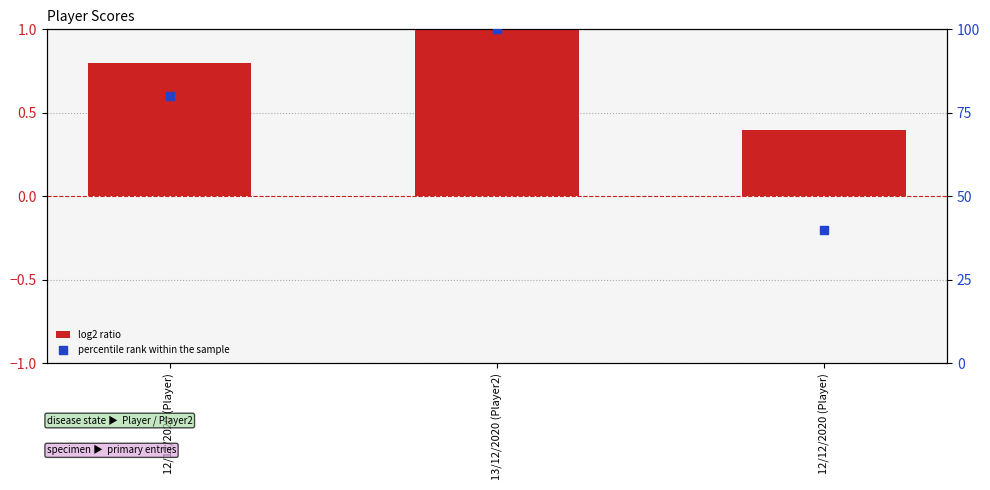

Is the value of log2 ratio at 12/12/2020 (Player) greater than the value of percentile rank within the sample at 12/12/2020 (Player)?

No